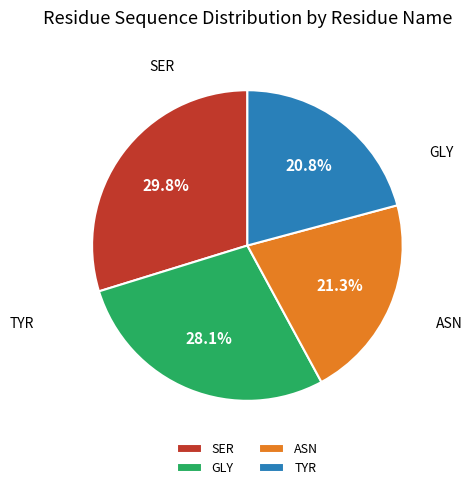

How many slices are in this pie chart?

4